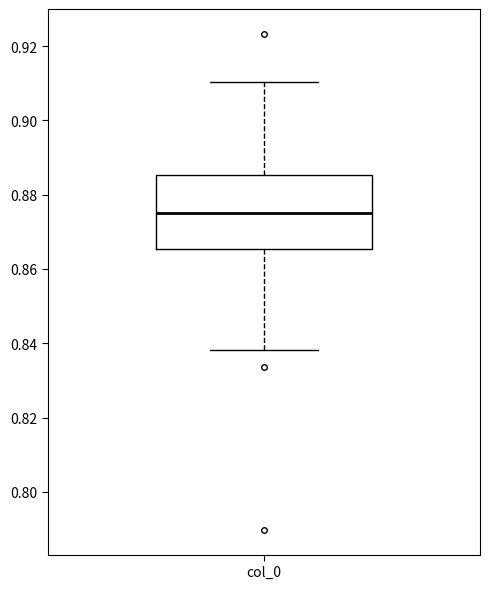

Where does the lower whisker of the box for col_0 end on the y-axis? The values are not printed on the chart, so give them approximately, as read against the axis.

0.838